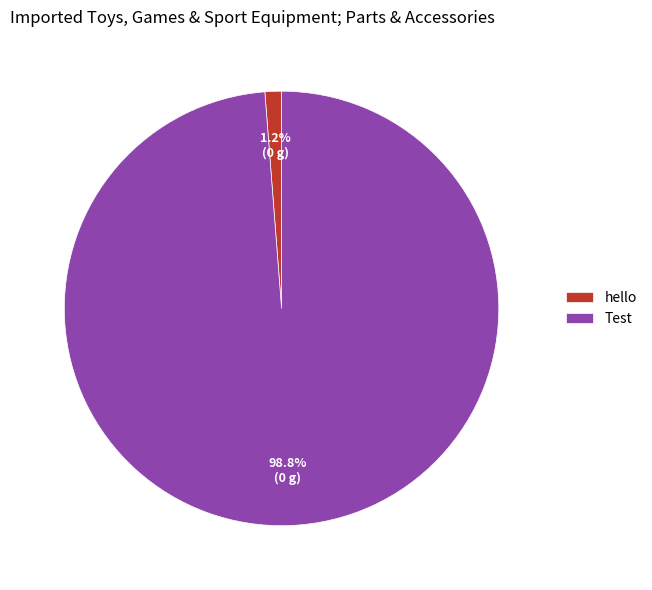

How many segments does this pie chart have?

2